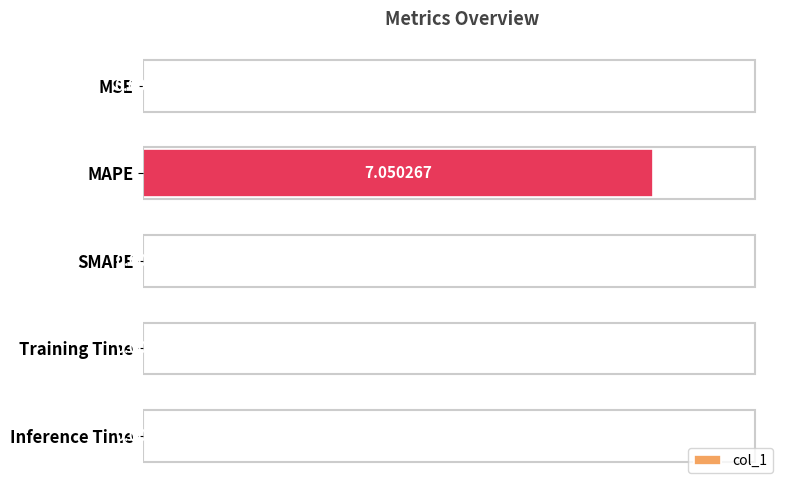

Between MSE and MAPE, which is larger?

MAPE